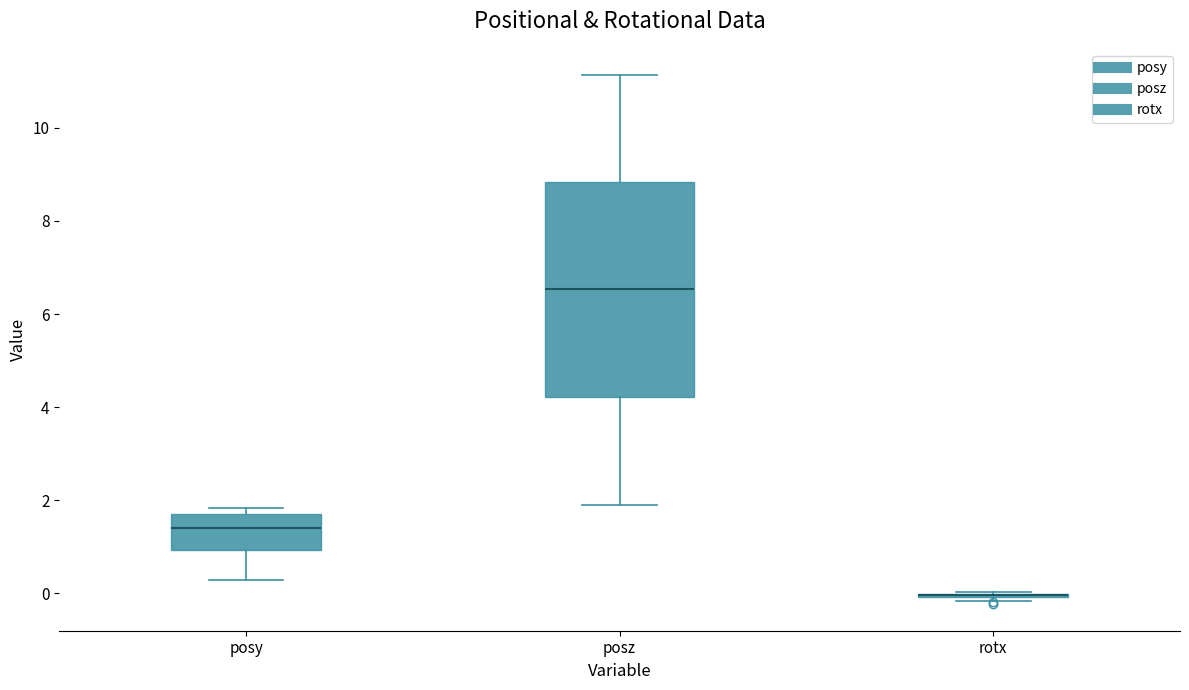

Which box is the tallest, from its lower edge to its upper edge?

posz